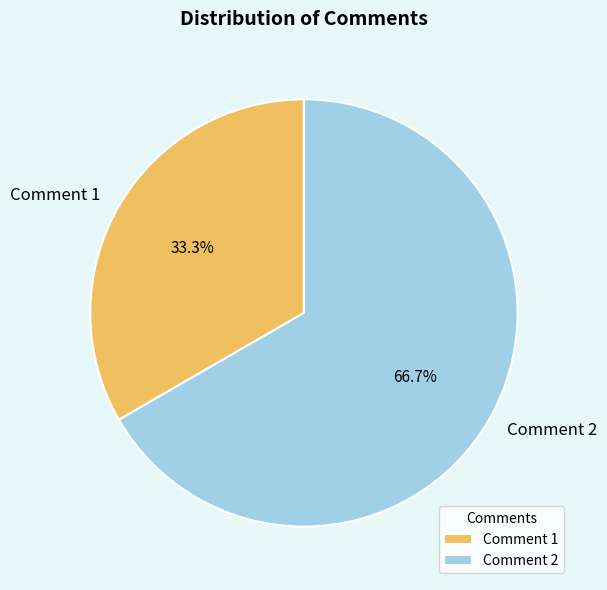

What is the total percentage of Comment 1 and Comment 2?

100.0%